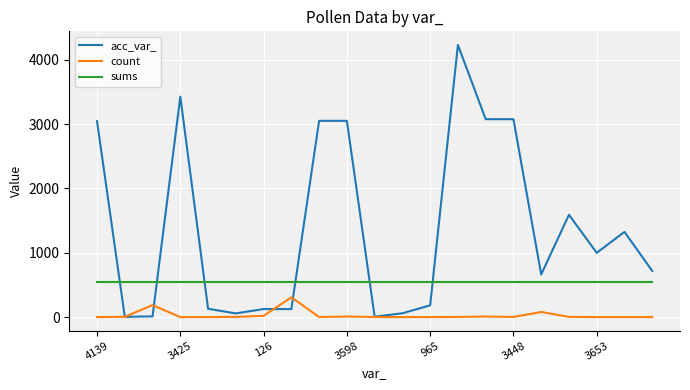

What is the highest value of the acc_var_ series?

4228